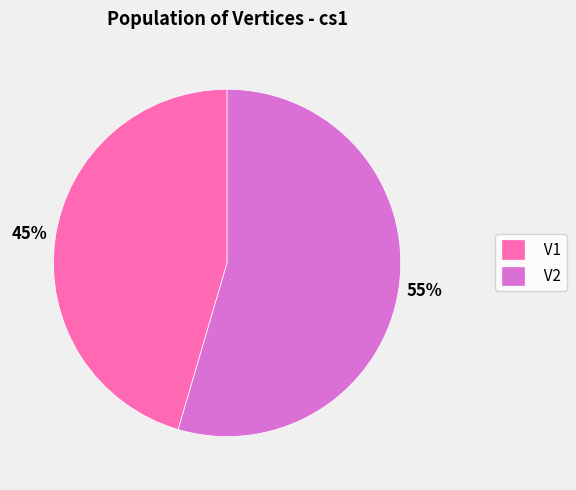

Is it true that V1 is 45% of the pie?

True